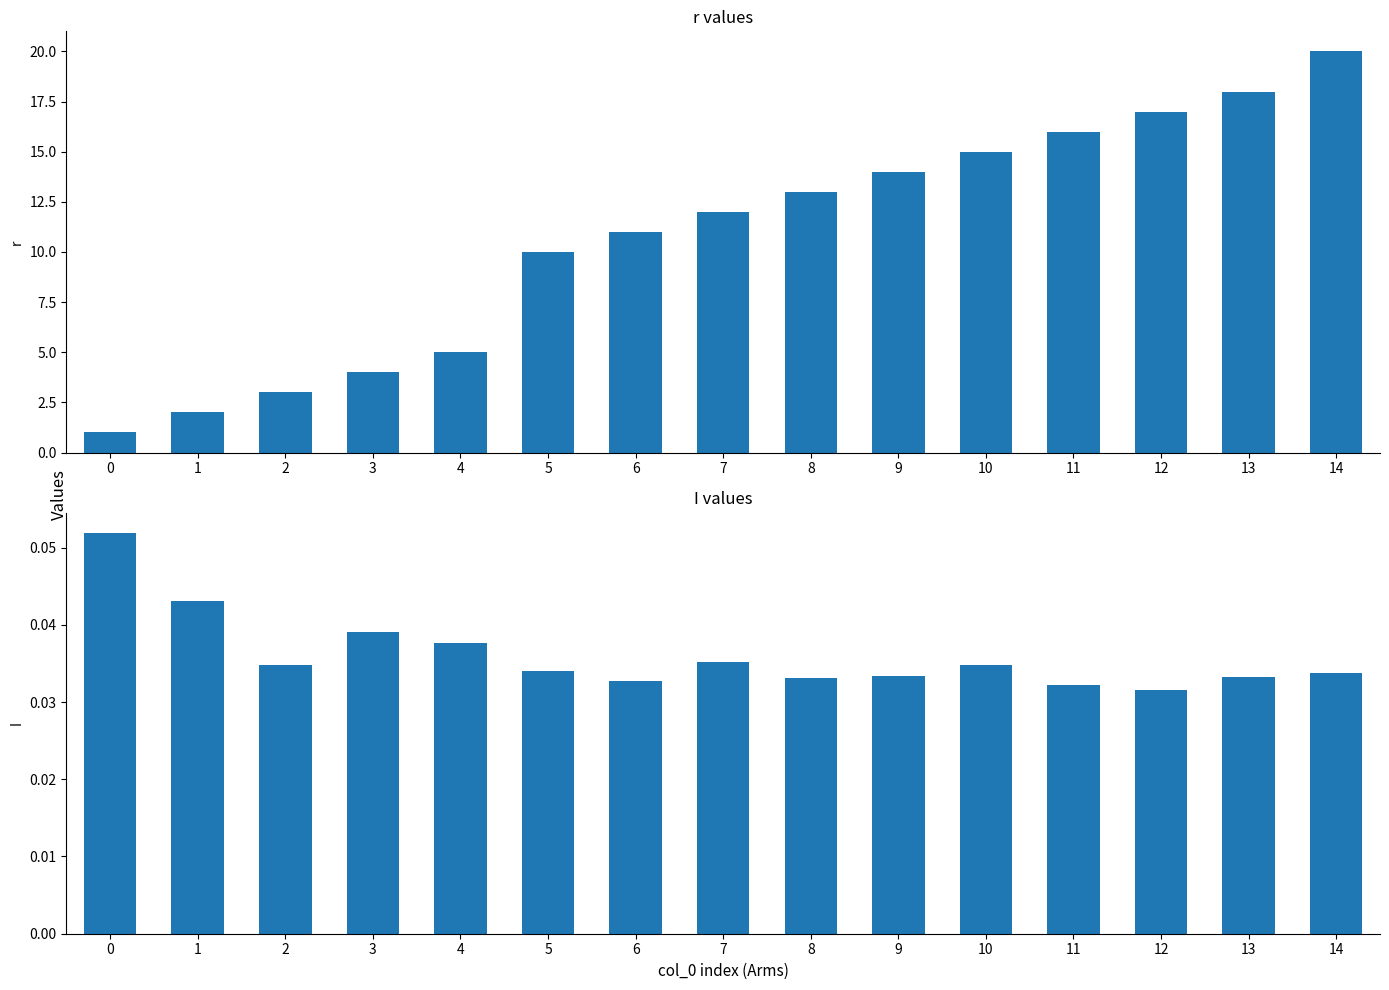

Reading right to left, list all the values displayed in this chart.

r: 14=20.0	13=18.0	12=17.0	11=16.0	10=15.0	9=14.0	8=13.0	7=12.0	6=11.0	5=10.0	4=5.0	3=4.0	2=3.0	1=2.0	0=1.0
I: 14=0.0	13=0.0	12=0.0	11=0.0	10=0.0	9=0.0	8=0.0	7=0.0	6=0.0	5=0.0	4=0.0	3=0.0	2=0.0	1=0.0	0=0.1